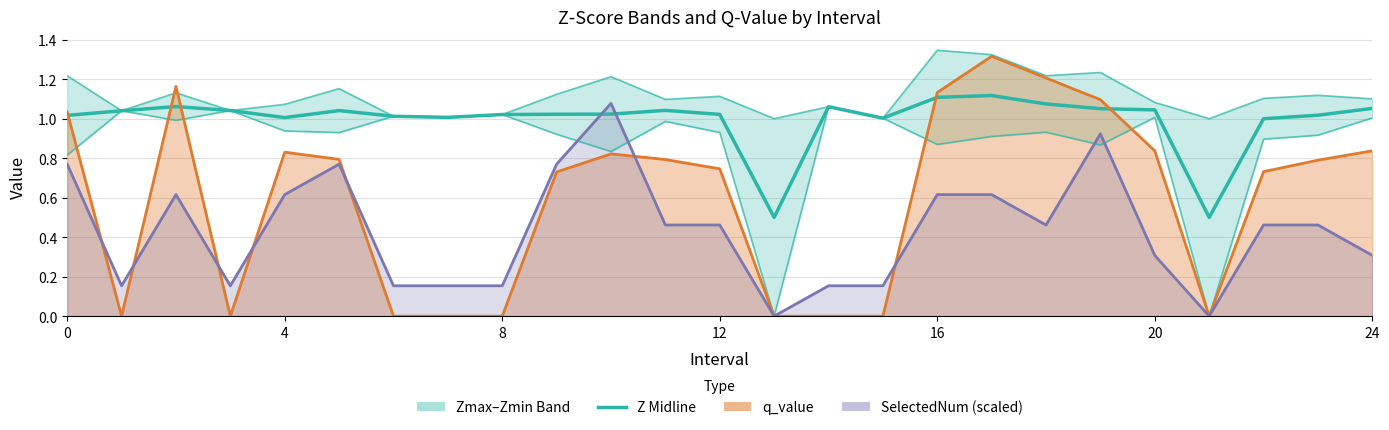

Does the chart have visible grid lines?

Yes